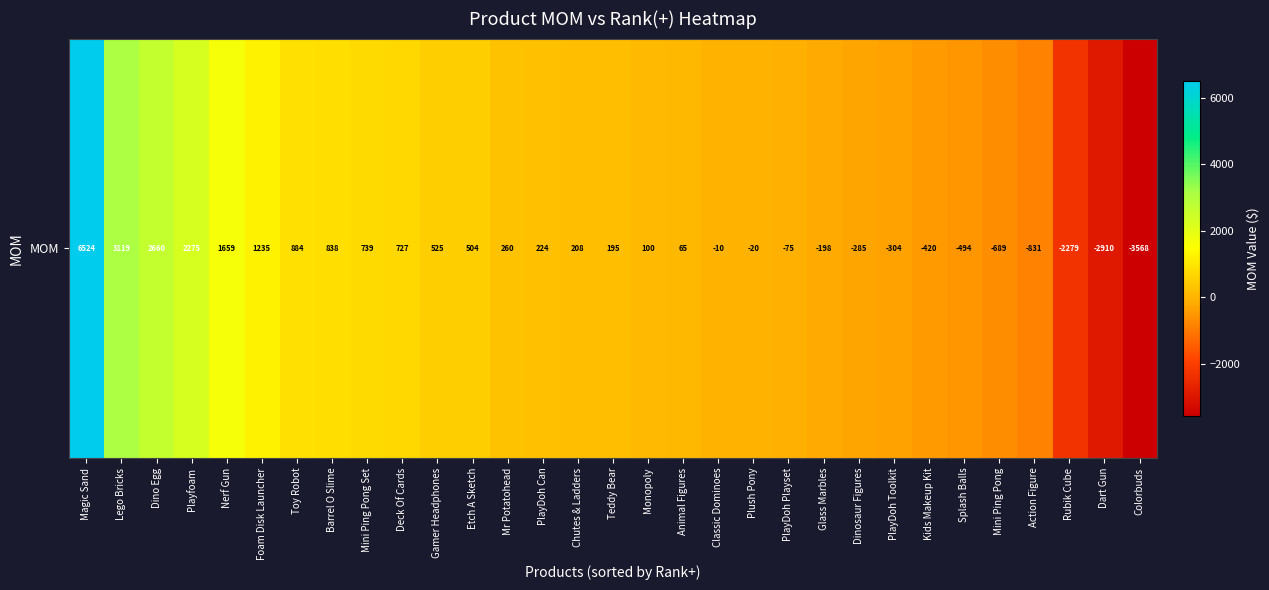

Reading left to right, what are all the values shown in this chart?

6523.9	3119.2	2659.6	2274.9	1659.2	1235.0	883.7	837.9	739.3	727.0	524.8	503.8	259.7	224.2	207.8	194.8	100.0	65.0	-10.0	-20.0	-75.0	-197.8	-284.8	-304.4	-419.8	-494.4	-689.3	-831.5	-2278.9	-2910.2	-3567.6